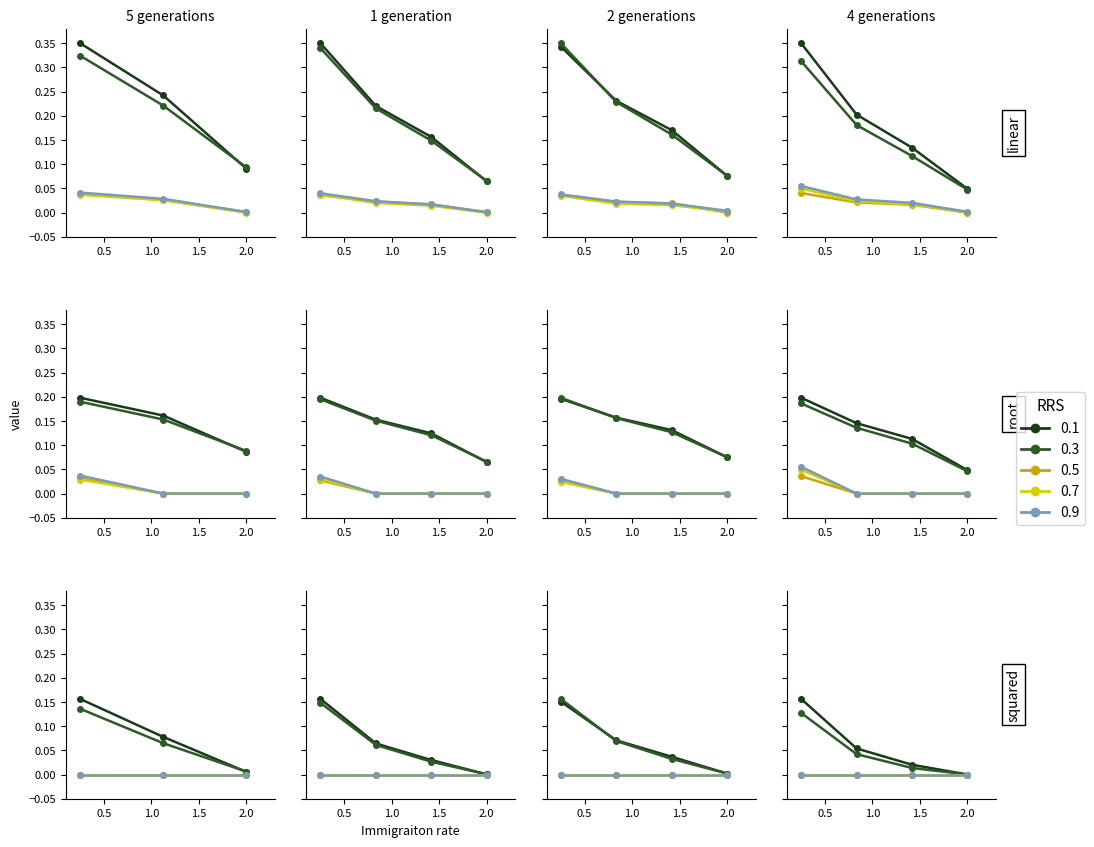

True or false: 营业总成本 and 利润总额 cross at least once.

False